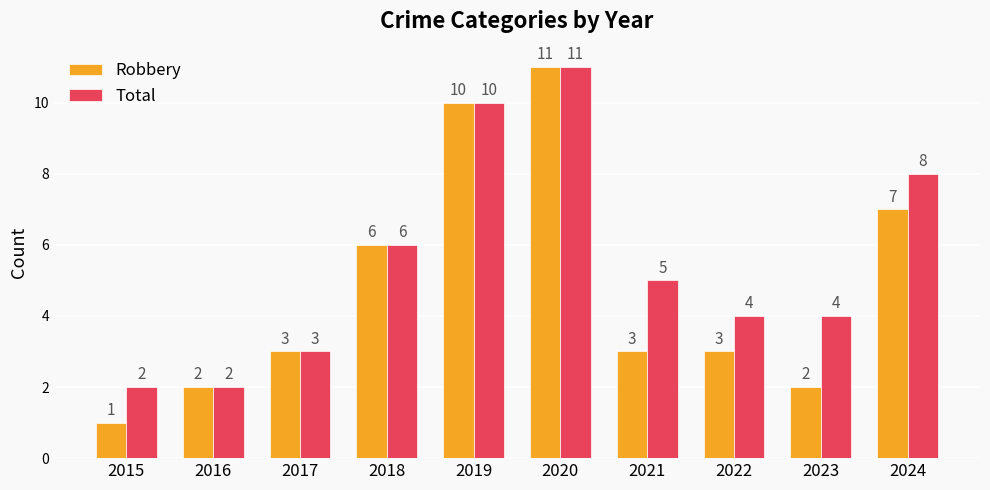

Which series has the largest range (max minus min)?

Robbery